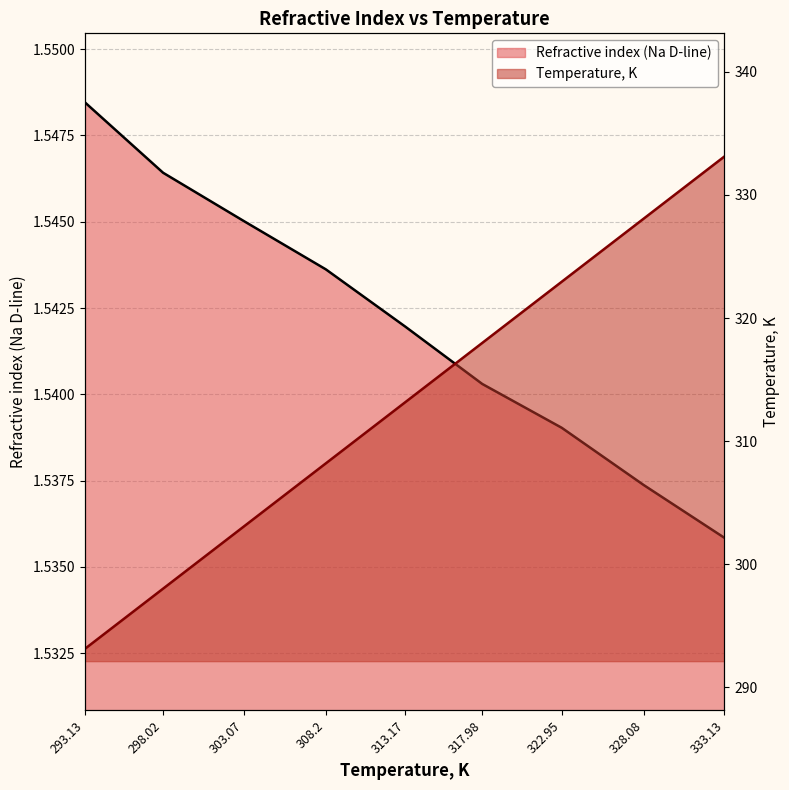

Which category has the lowest value across all series?

333.13